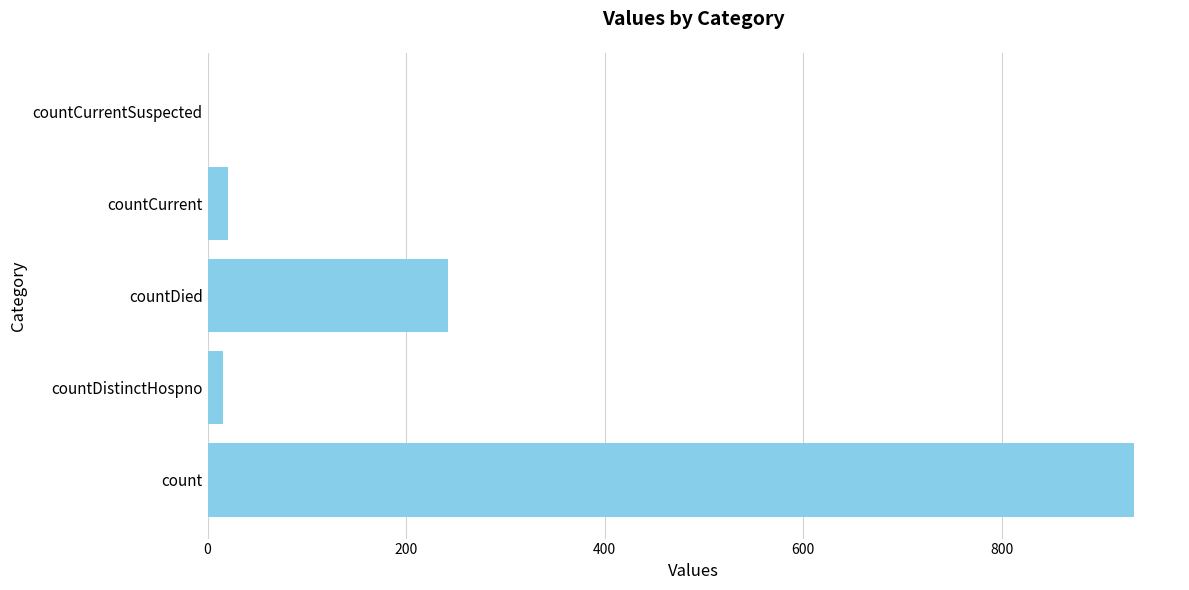

At which category does the chart reach its peak across all series?

count